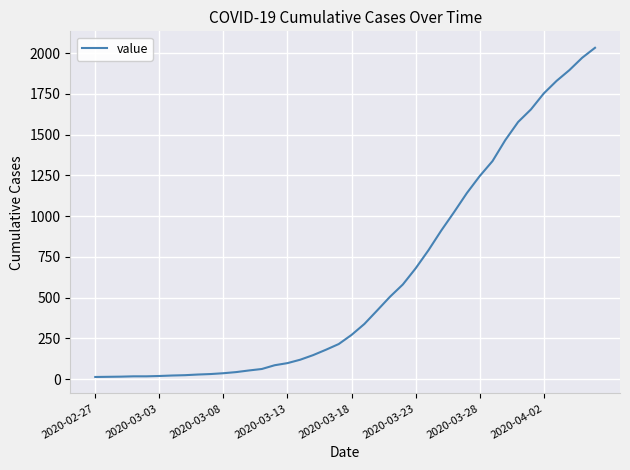

What is the difference between the maximum and minimum values?

2019